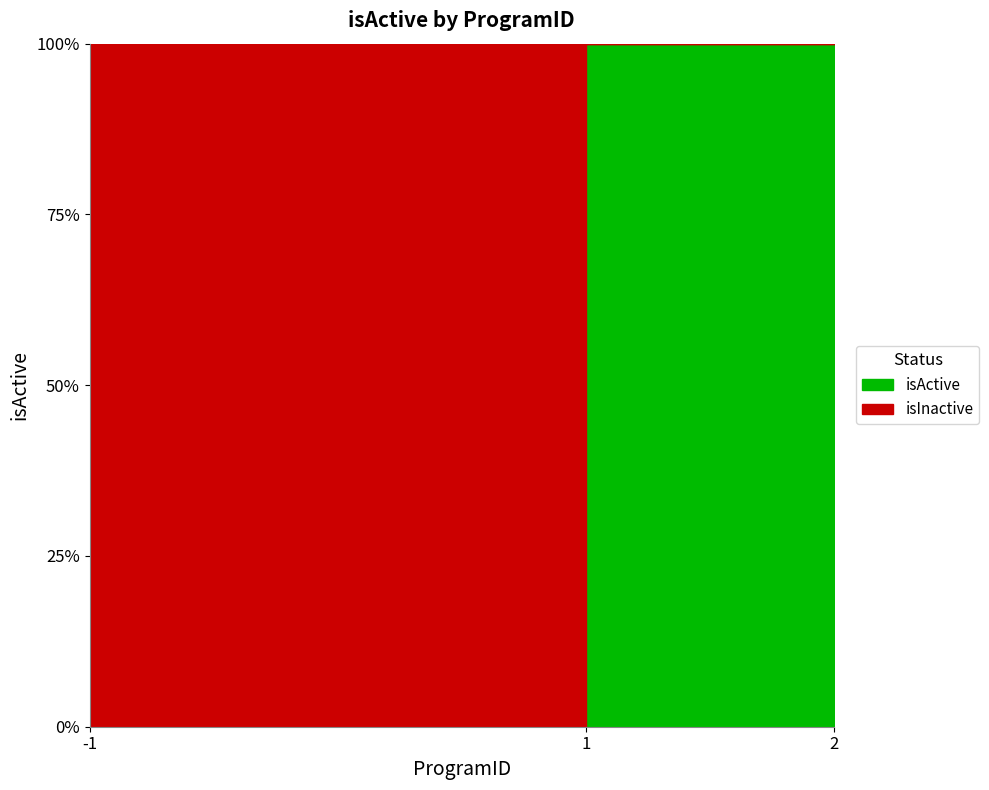

Reading right to left, list all the values displayed in this chart.

1	1	0